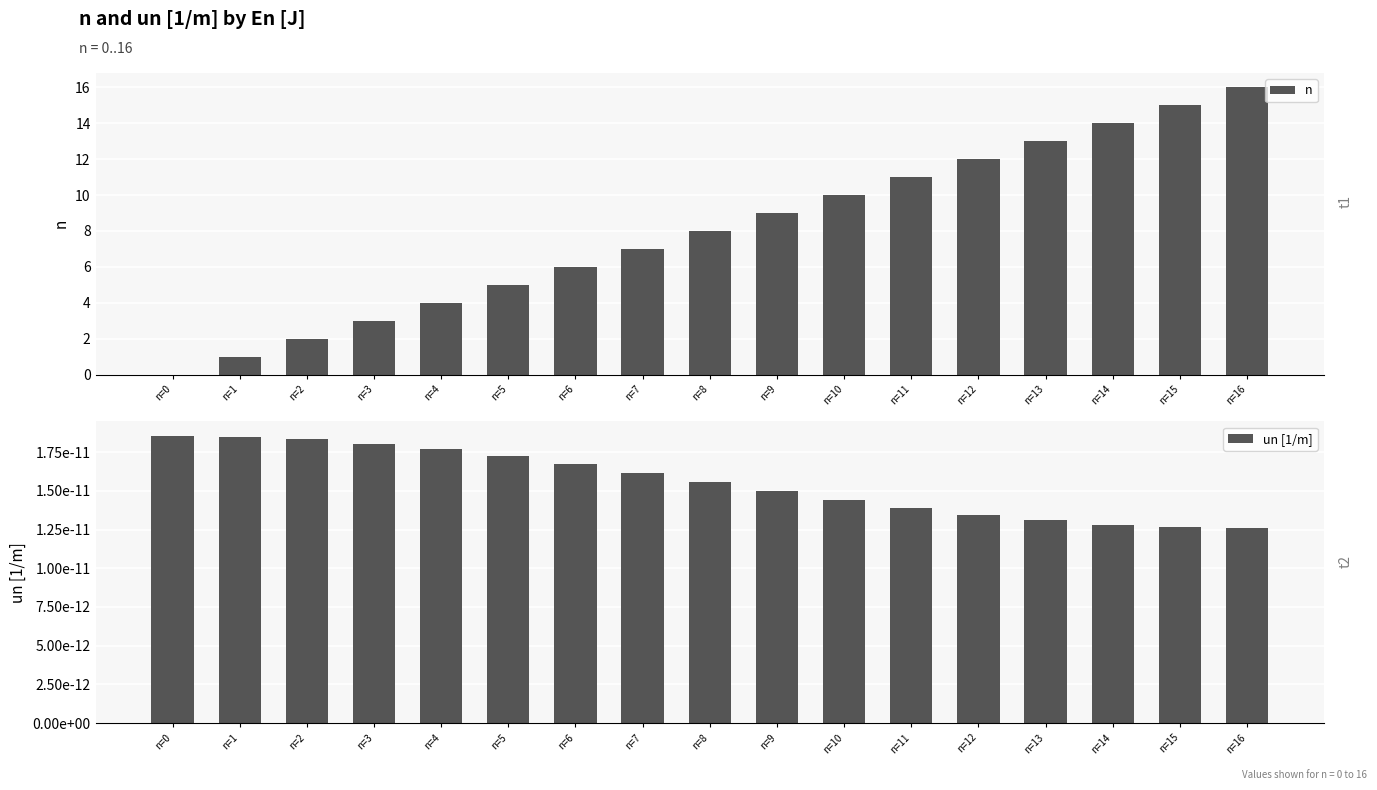

List the labels in order of n value, largest first.

n=16, n=15, n=14, n=13, n=12, n=11, n=10, n=9, n=8, n=7, n=6, n=5, n=4, n=3, n=2, n=1, n=0